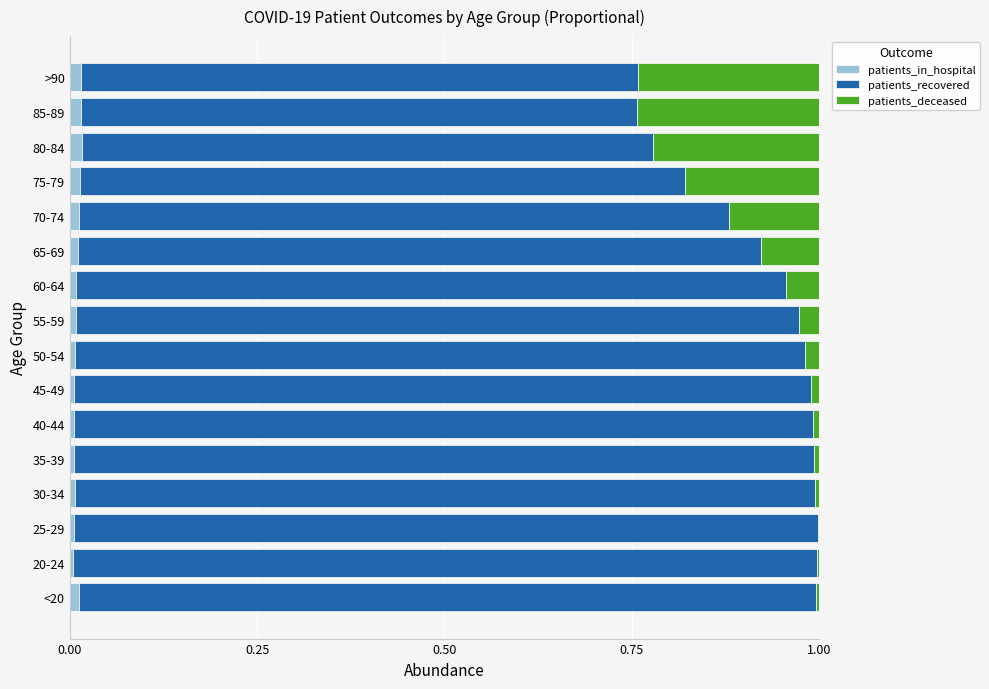

The patients_in_hospital series shows 0.0 at 20-24. True or false?

True